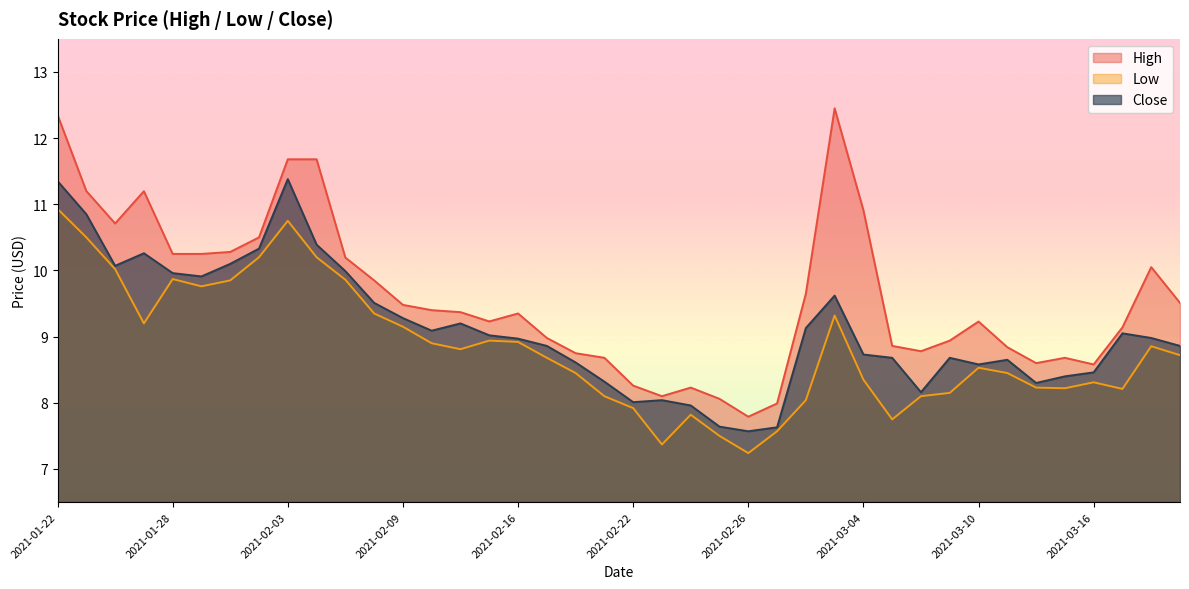

What is the sum of all Close values?

364.6